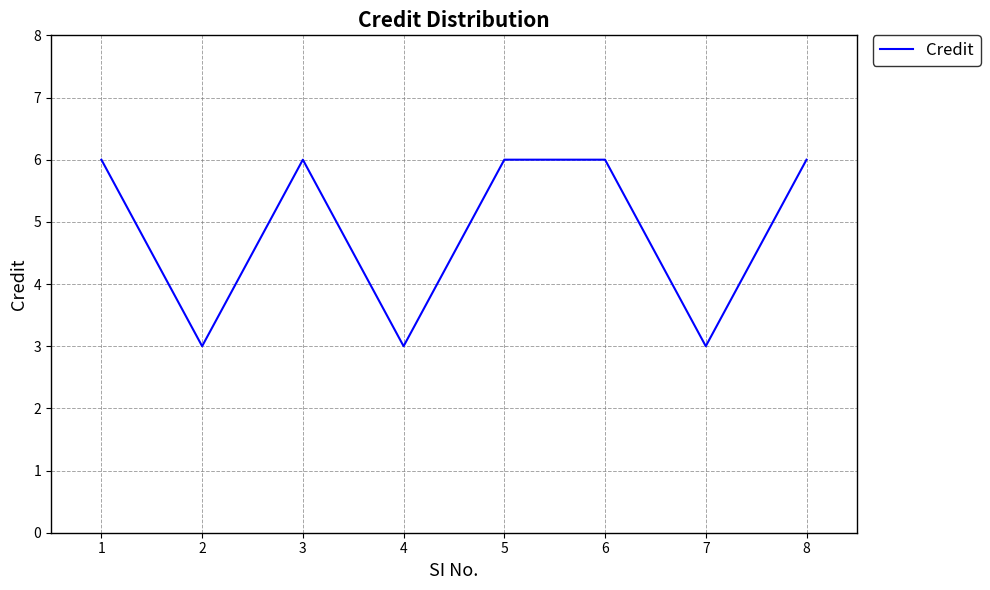

True or false: the data has more than 0 interior local peaks.

True